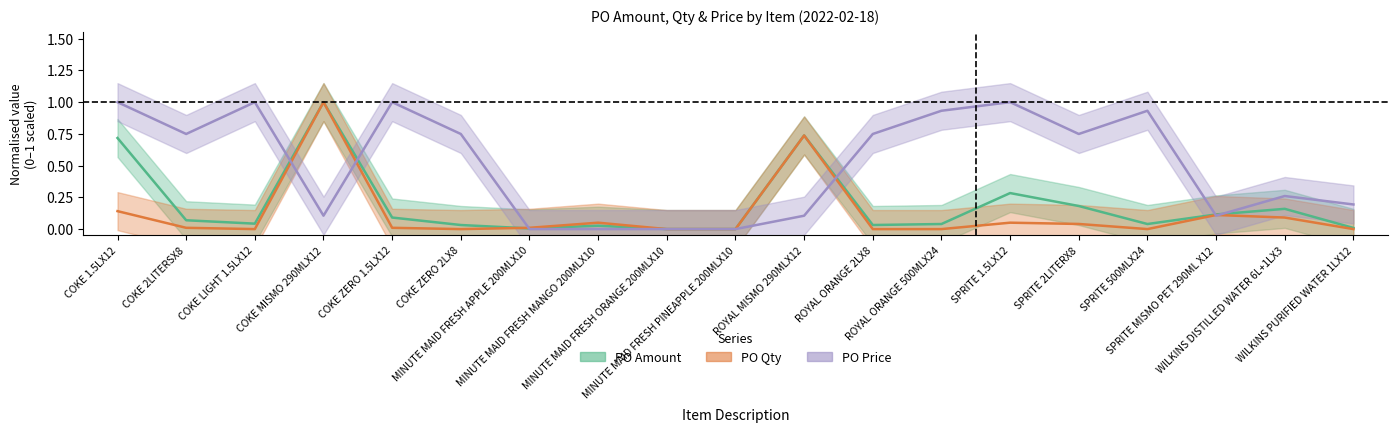

In PO Price, how many points are lower than both neighbors (excluding endpoints)?

4